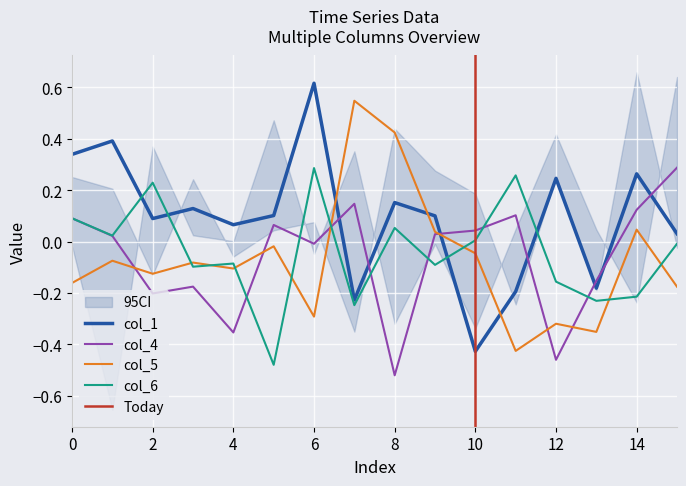

Reading right to left, list all the values displayed in this chart.

col_1: 0.0	0.3	-0.2	0.2	-0.2	-0.4	0.1	0.2	-0.2	0.6	0.1	0.1	0.1	0.1	0.4	0.3
col_4: 0.3	0.1	-0.2	-0.5	0.1	0.0	0.0	-0.5	0.1	-0.0	0.1	-0.4	-0.2	-0.2	0.0	0.1
col_5: -0.2	0.0	-0.4	-0.3	-0.4	-0.0	0.0	0.4	0.5	-0.3	-0.0	-0.1	-0.1	-0.1	-0.1	-0.2
col_6: -0.0	-0.2	-0.2	-0.2	0.3	0.0	-0.1	0.1	-0.2	0.3	-0.5	-0.1	-0.1	0.2	0.0	0.1